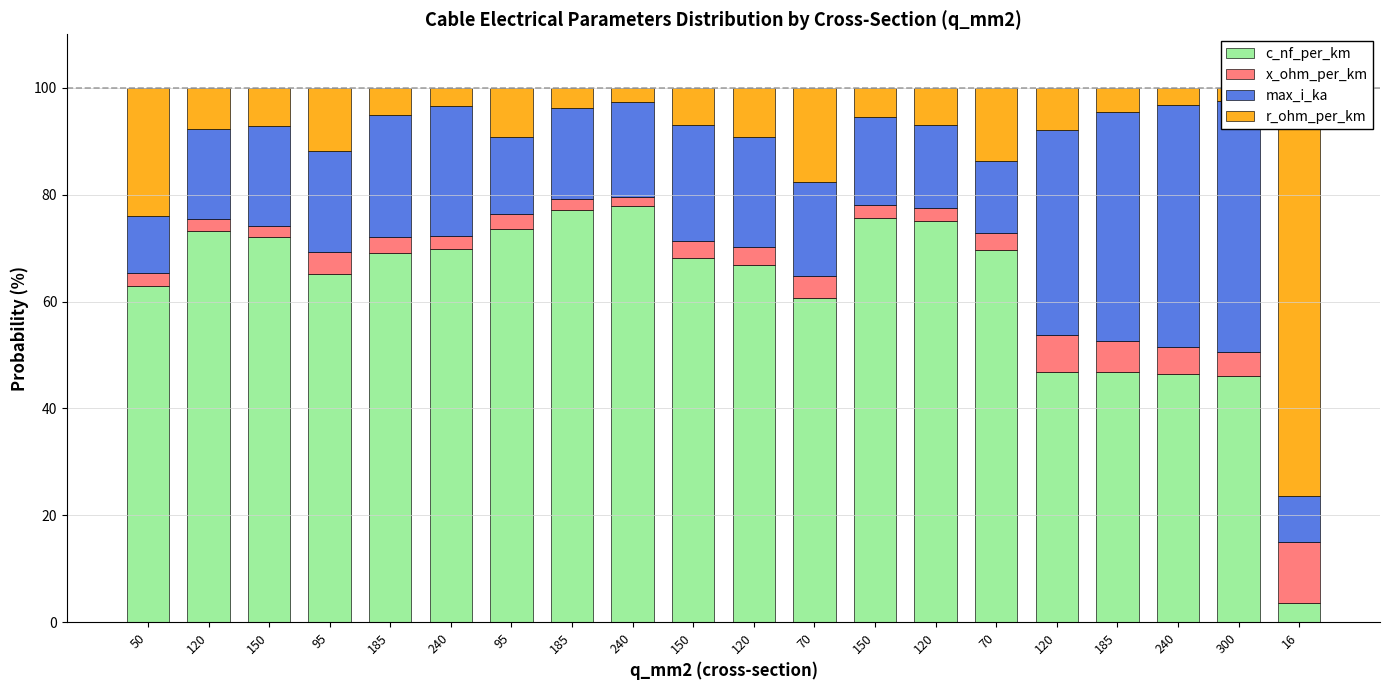

List the series in order of their peak value, lowest first.

x_ohm_per_km, max_i_ka, r_ohm_per_km, c_nf_per_km